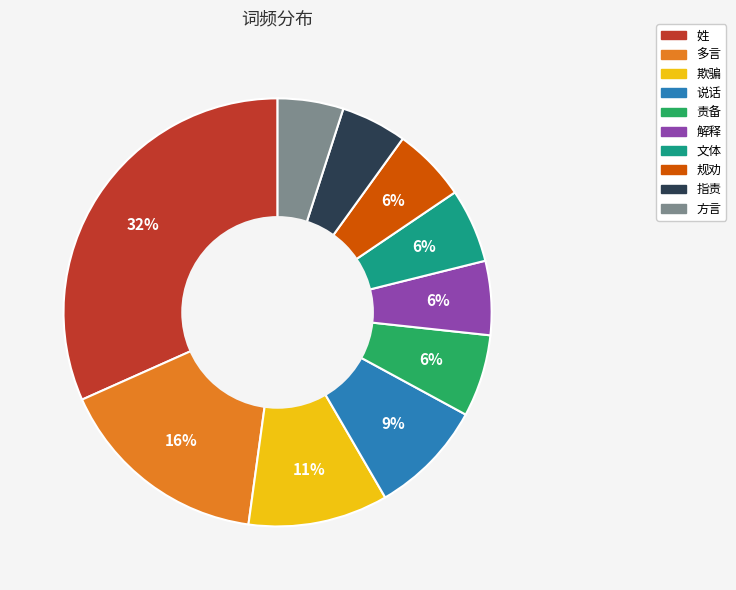

Which slice is the largest?

姓